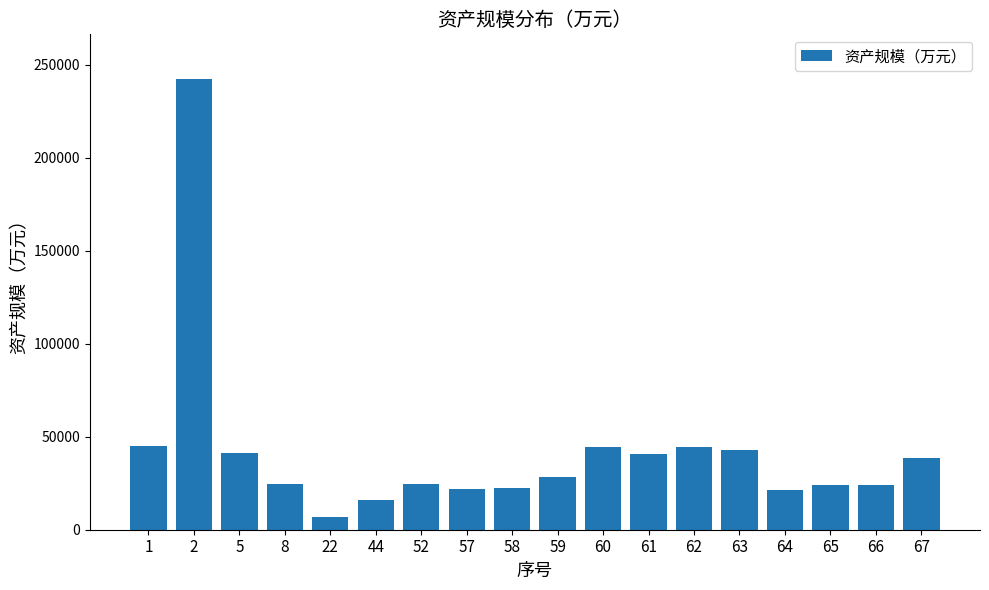

What is the smallest value displayed?

6752